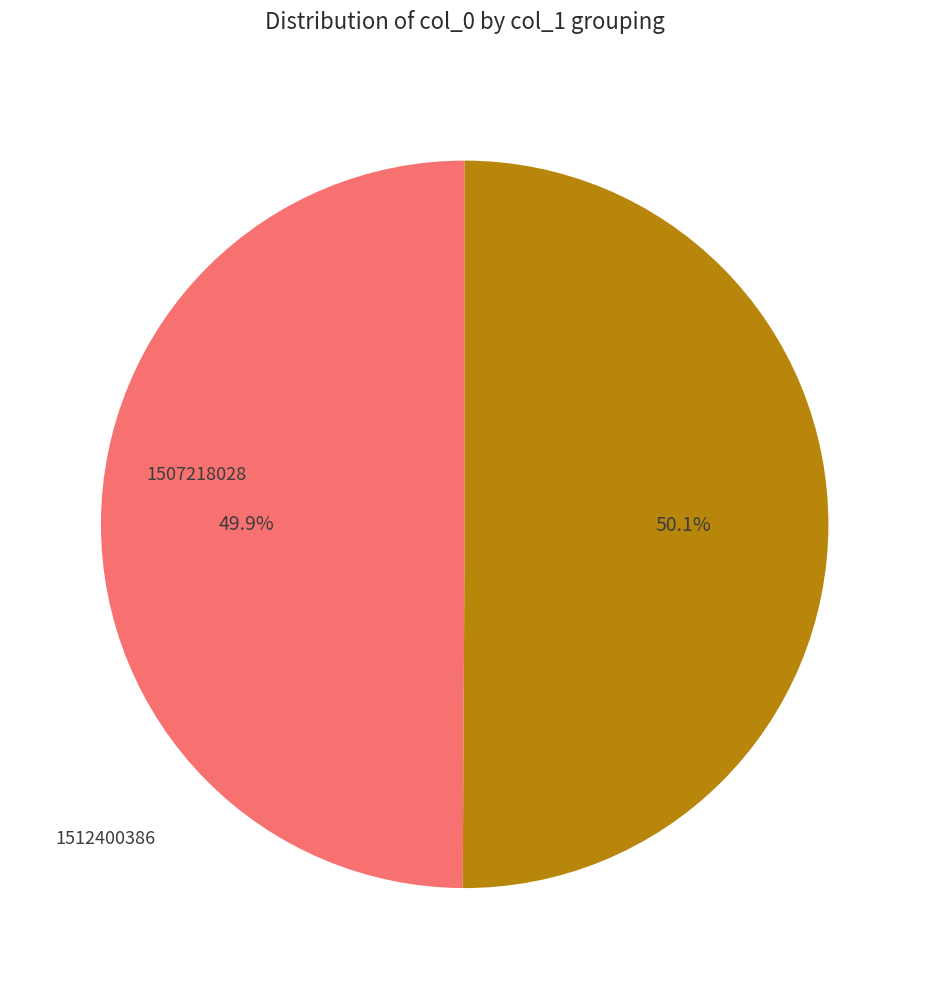

Is there a majority slice in this chart?

Yes